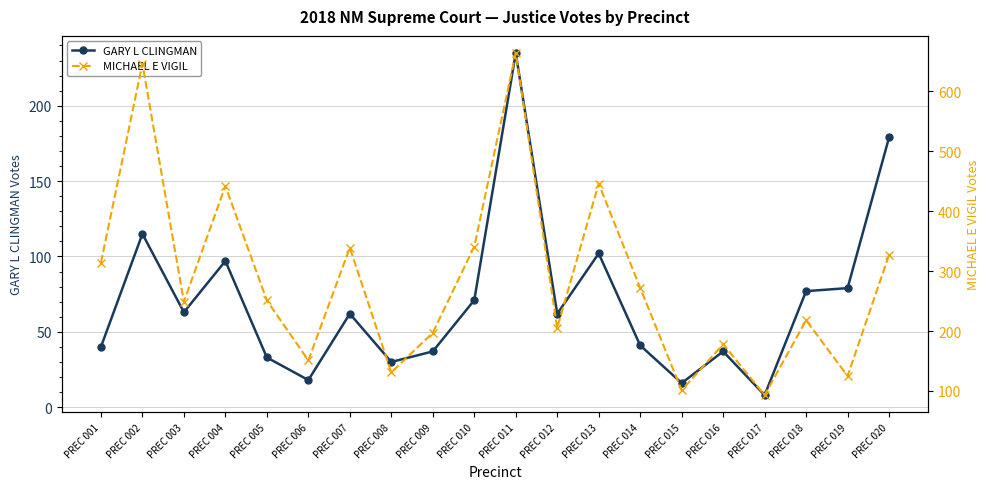

What is the average value of the GARY L CLINGMAN series?

70